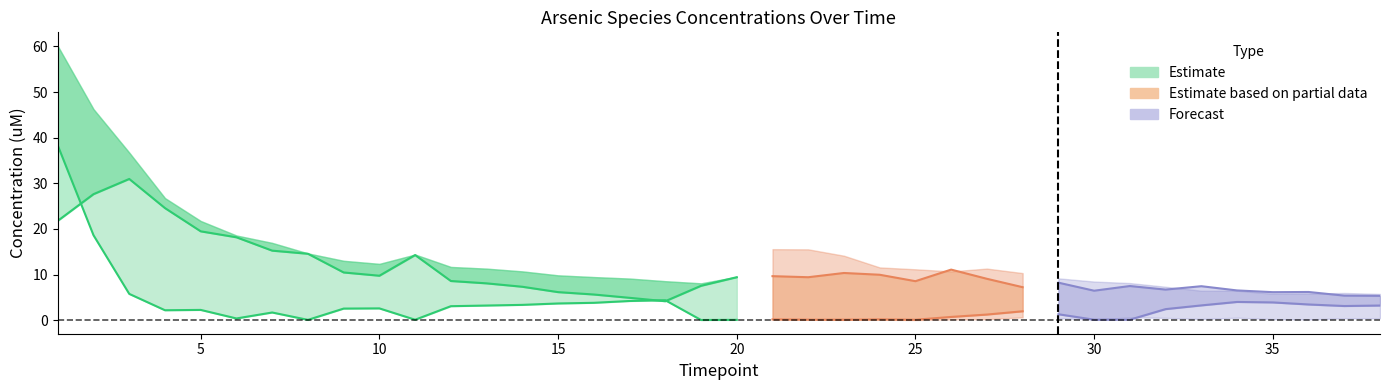

Between 16 and 23, which is larger?

23